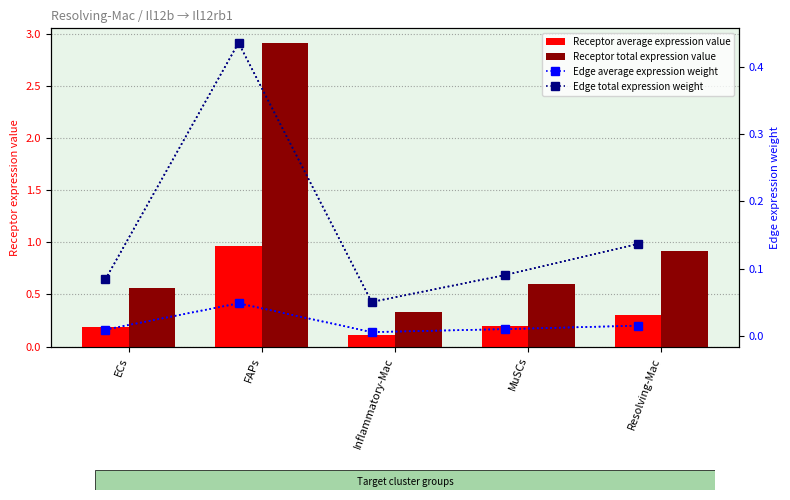

What is the value of the Receptor total expression value bar at the 3rd from the left?

0.3